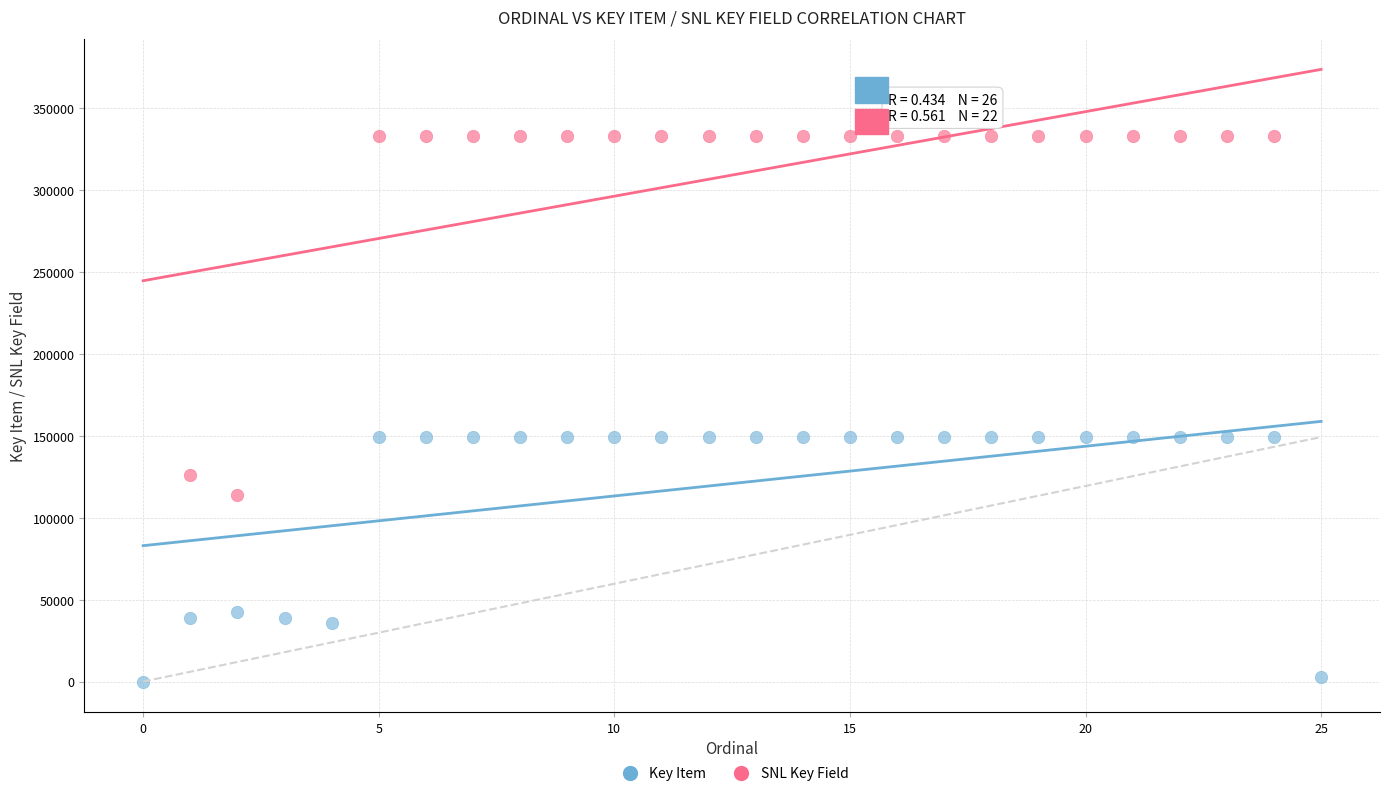

What are all the series names shown in the legend?

Key Item, SNL Key Field